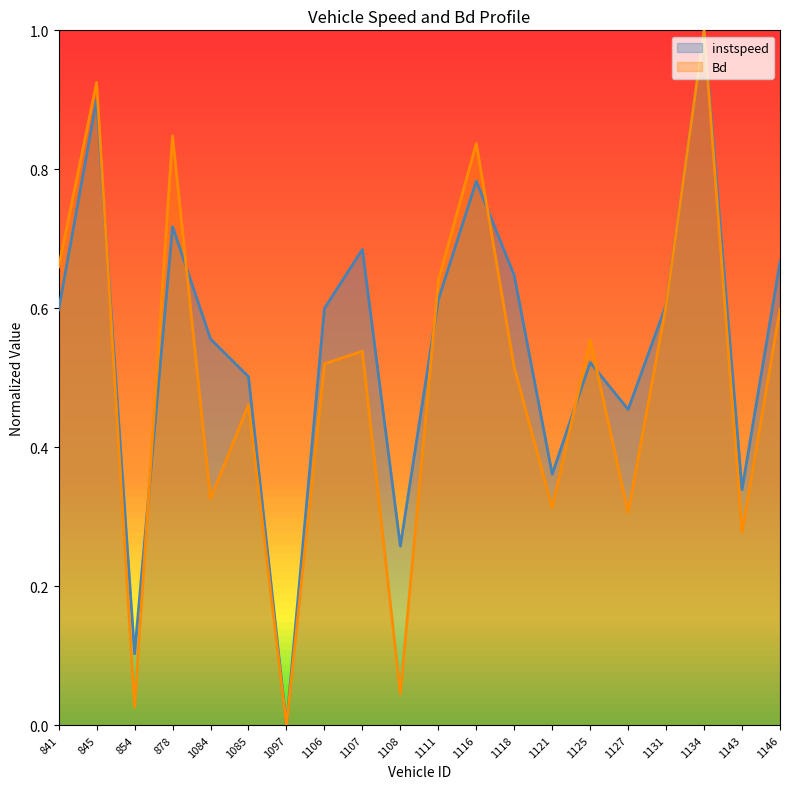

Does the chart have visible grid lines?

No